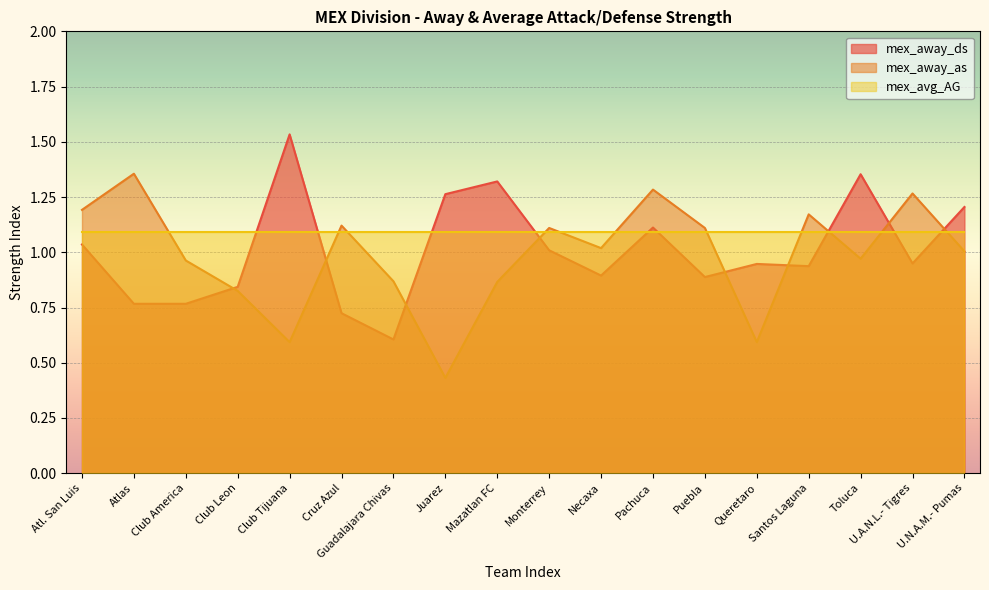

Rank the categories by mex_away_ds value from highest to lowest.

Club Tijuana, Toluca, Mazatlan FC, Juarez, U.N.A.M.- Pumas, Pachuca, Atl. San Luis, Monterrey, U.A.N.L.- Tigres, Queretaro, Santos Laguna, Necaxa, Puebla, Club Leon, Atlas, Club America, Cruz Azul, Guadalajara Chivas